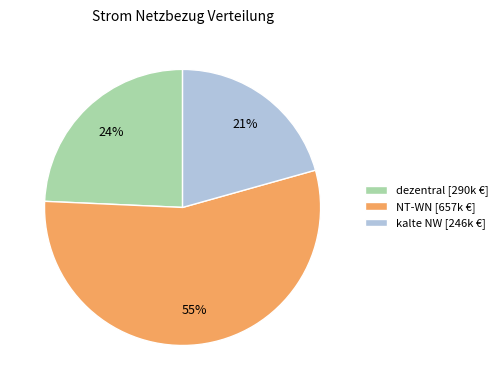

Rank the categories by value from highest to lowest.

NT-WN, dezentral, kalte NW